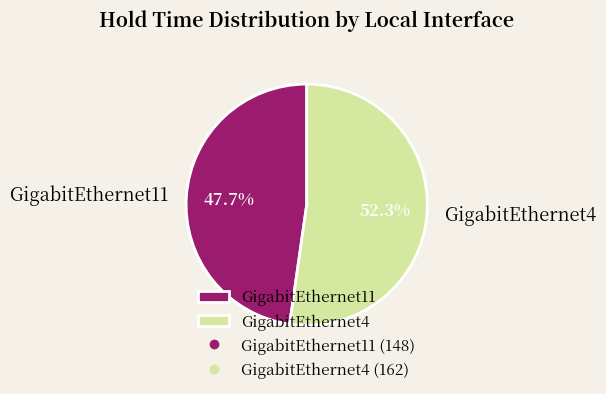

What is the ratio of the value at GigabitEthernet11 to the value at GigabitEthernet4?

0.9